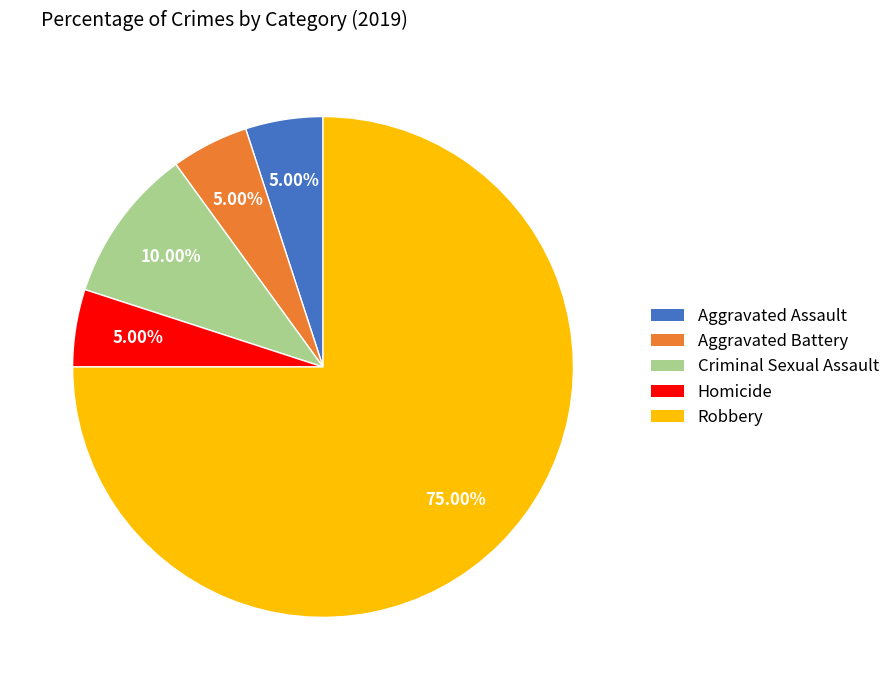

Is there any slice that represents more than half of the pie?

Yes